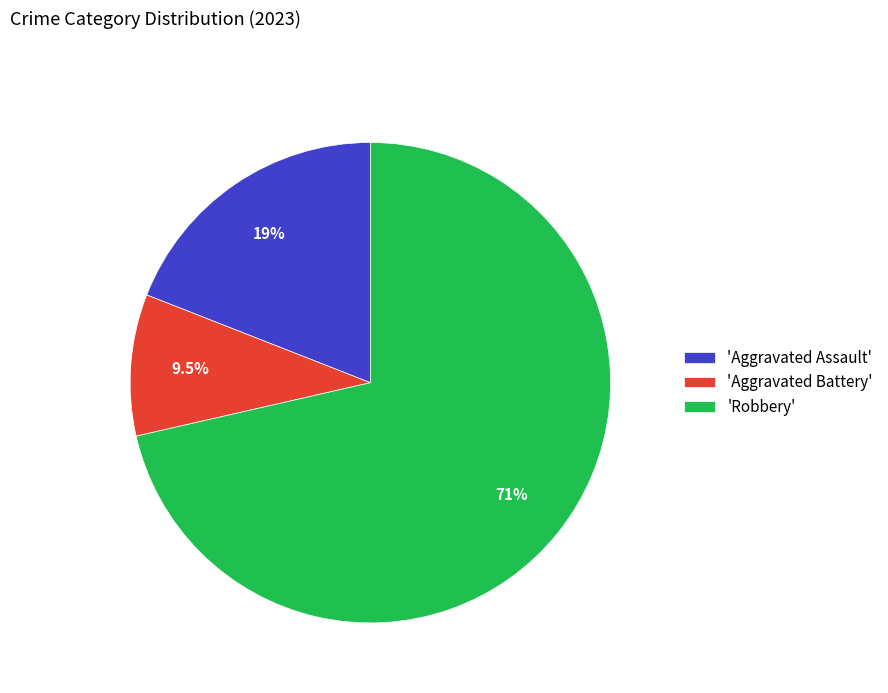

Is there a majority slice in this chart?

Yes